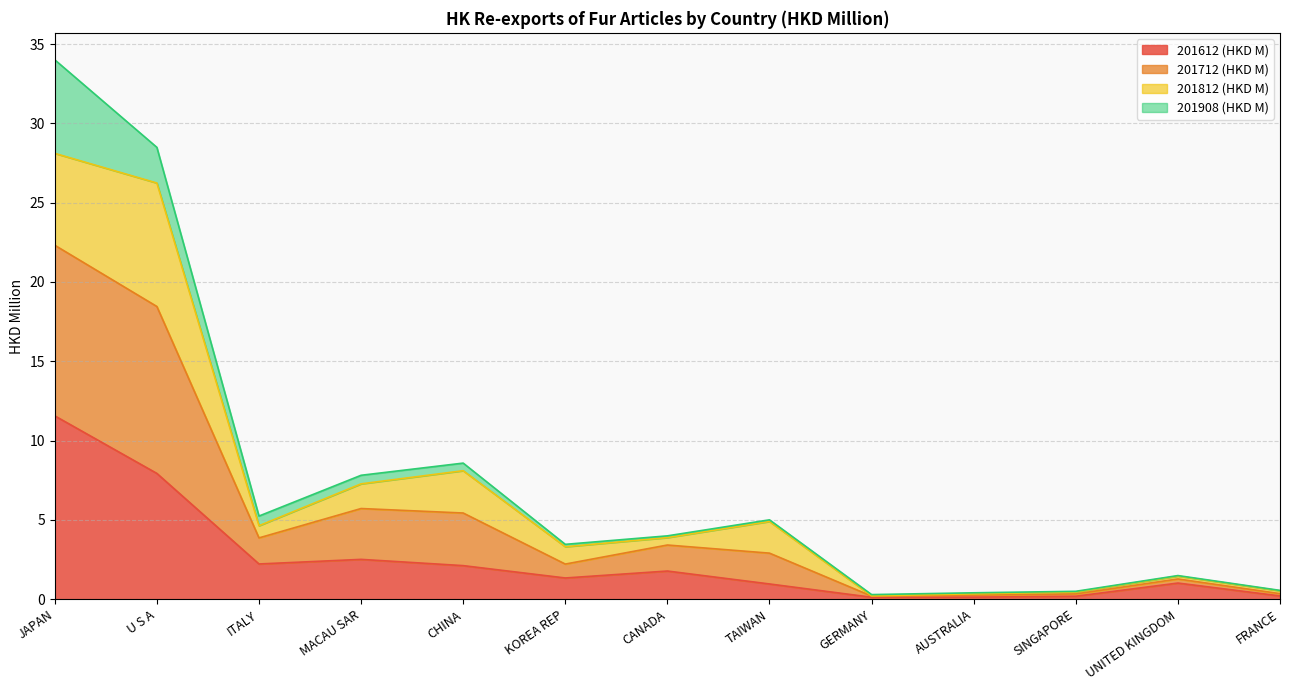

At which label does 201612 (HKD M) reach its minimum?

GERMANY